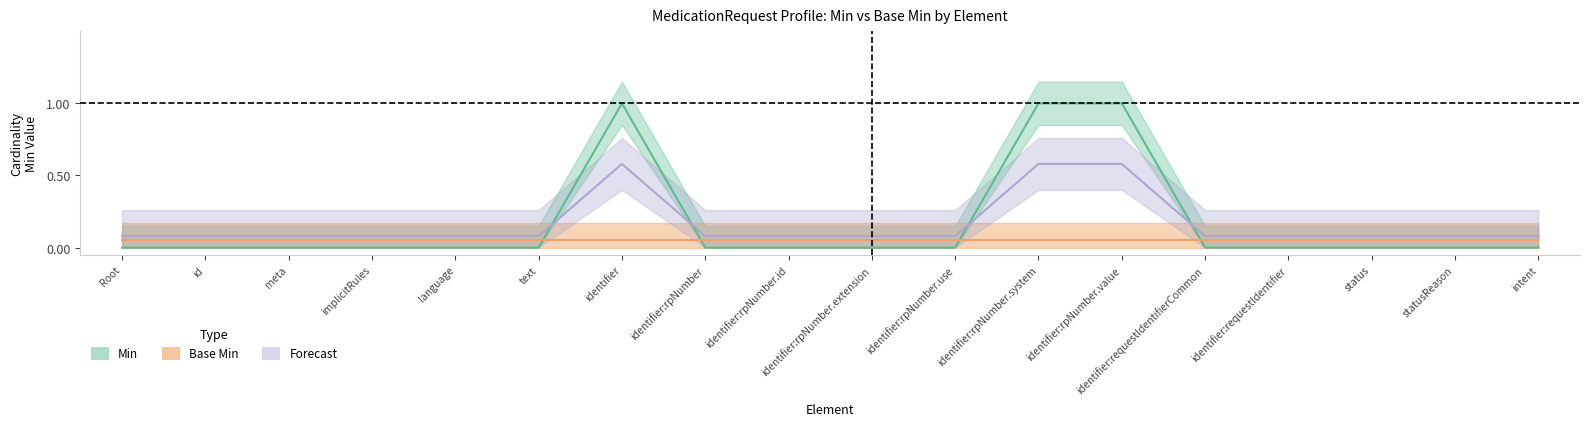

How many points are higher than both their immediate neighbors (excluding endpoints)?

1